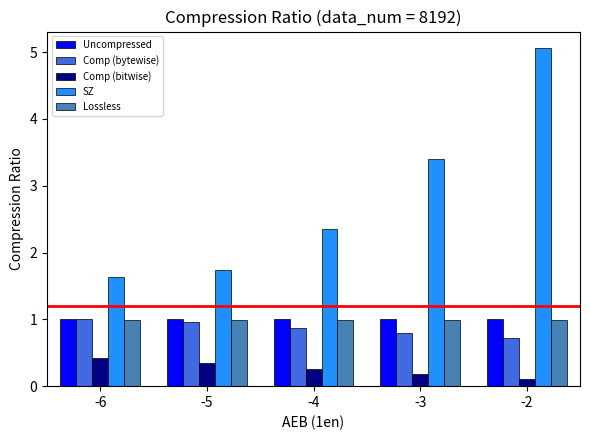

Reading left to right, list all the values displayed in this chart.

Uncompressed: 1.0	1.0	1.0	1.0	1.0
Comp (bytewise): 1.0	1.0	0.9	0.8	0.7
Comp (bitwise): 0.4	0.4	0.3	0.2	0.1
SZ: 1.6	1.7	2.3	3.4	5.1
Lossless: 1.0	1.0	1.0	1.0	1.0